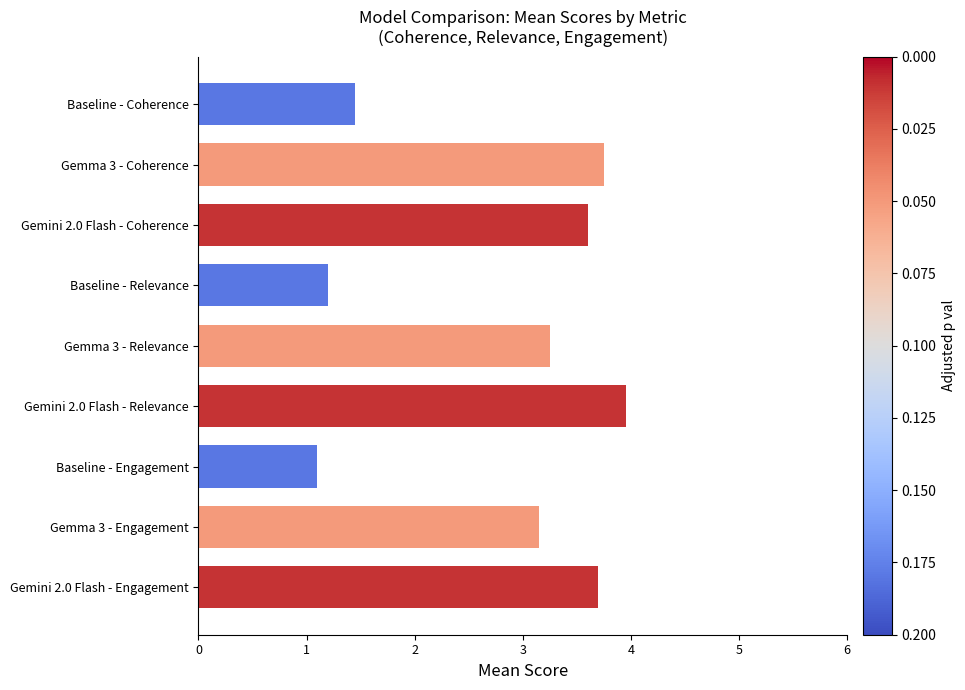

Does the chart contain any negative values?

No